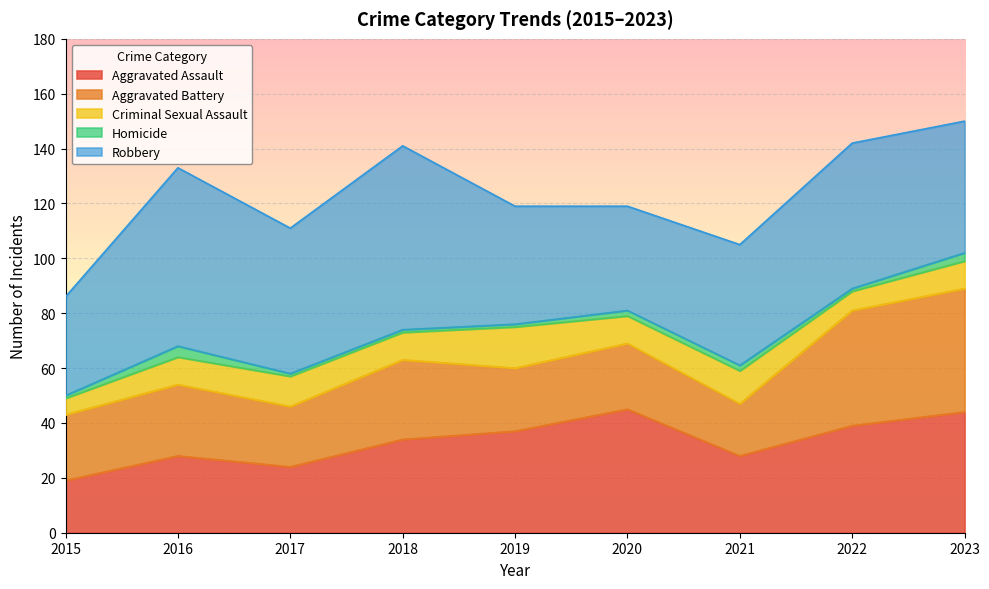

Reading left to right, transcribe all the data shown in this chart.

Aggravated Assault: 2015=19	2016=28	2017=24	2018=34	2019=37	2020=45	2021=28	2022=39	2023=44
Aggravated Battery: 2015=24	2016=26	2017=22	2018=29	2019=23	2020=24	2021=19	2022=42	2023=45
Criminal Sexual Assault: 2015=6	2016=10	2017=11	2018=10	2019=15	2020=10	2021=12	2022=7	2023=10
Homicide: 2015=1	2016=4	2017=1	2018=1	2019=1	2020=2	2021=2	2022=1	2023=3
Robbery: 2015=36	2016=65	2017=53	2018=67	2019=43	2020=38	2021=44	2022=53	2023=48